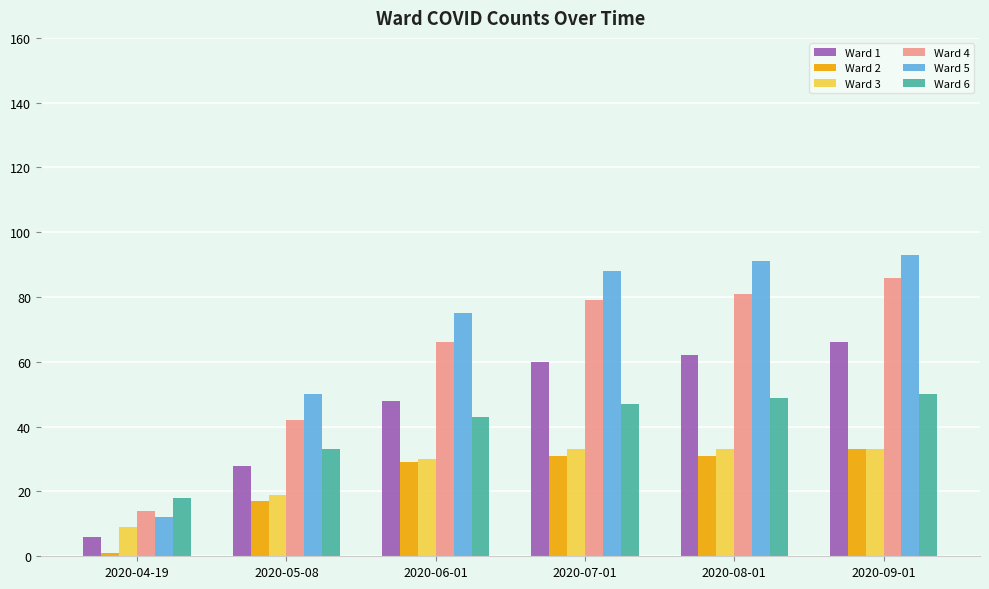

Count the Ward 3 values in the range 19 to 33.

5